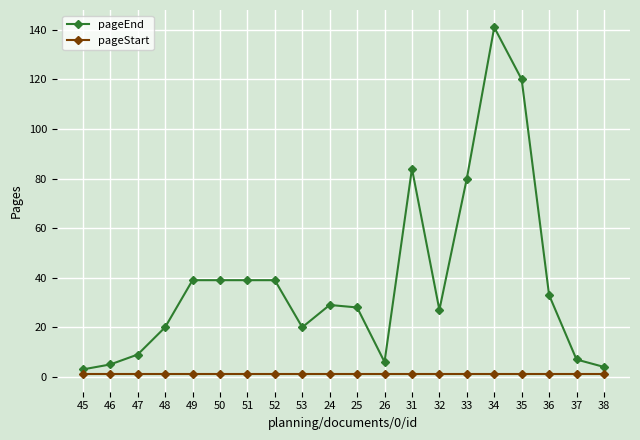

What is the minimum value shown in the chart?

1